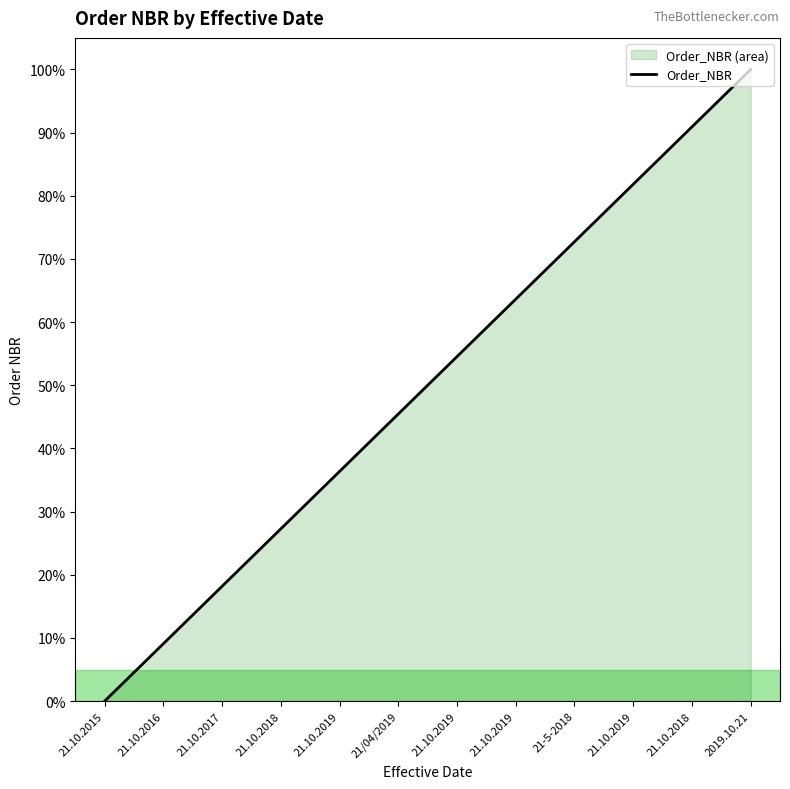

What is the average value?

50.0